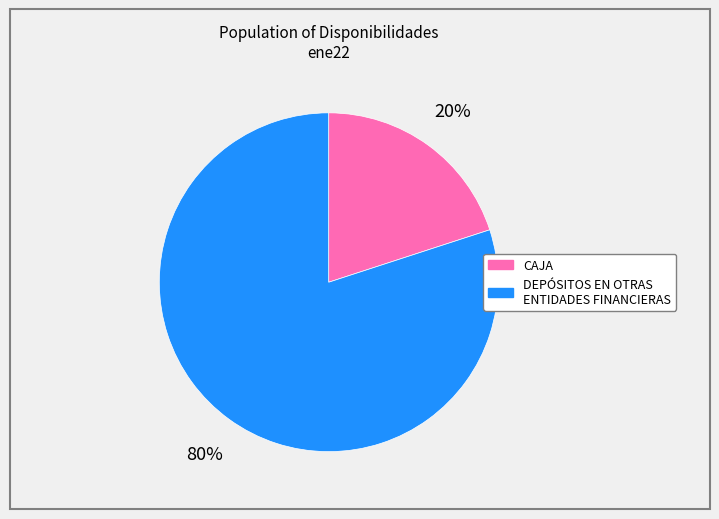

How many segments does this pie chart have?

2